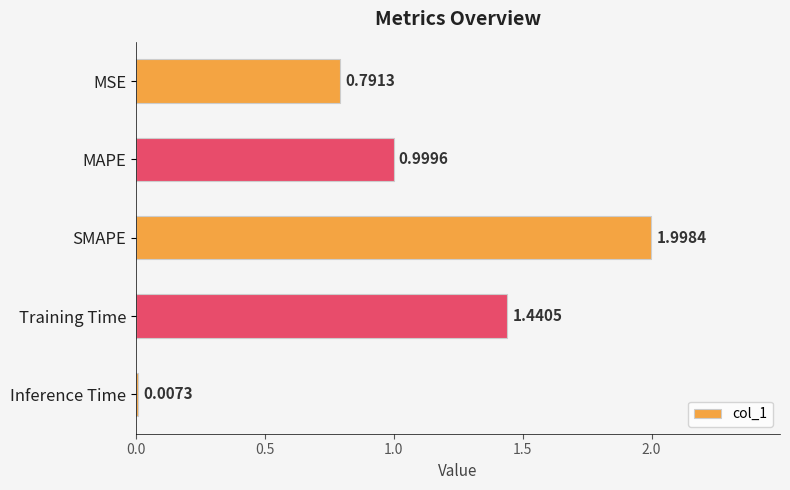

Which has a higher value, MAPE or SMAPE?

SMAPE